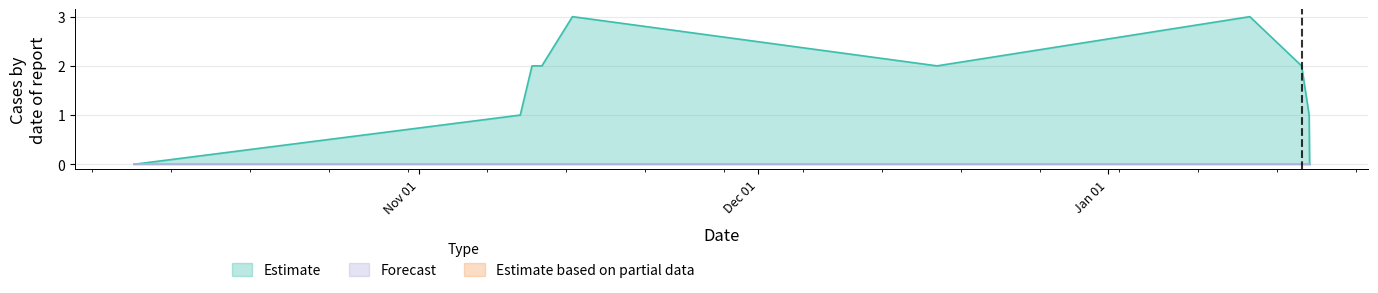

Which label corresponds to the smallest value in the chart?

Nov 01